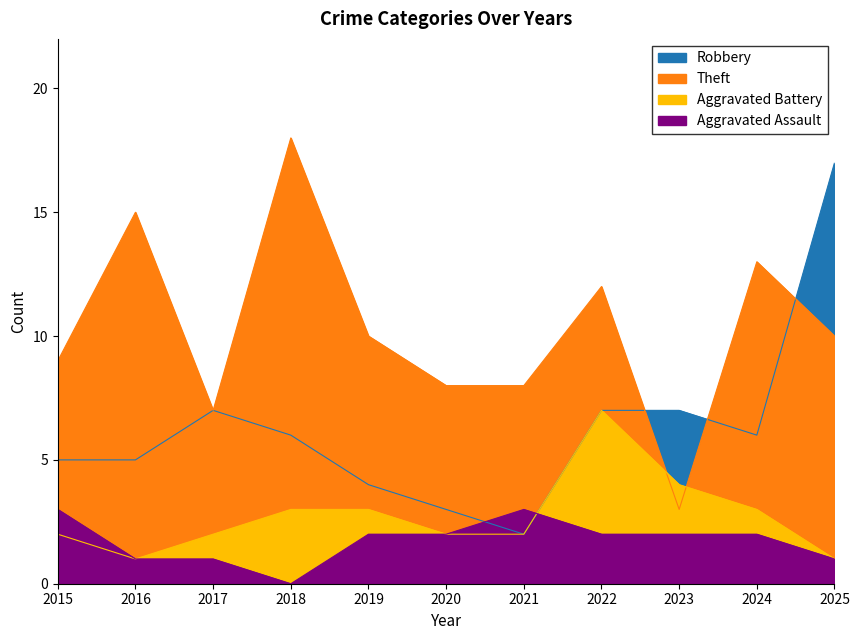

Read the Theft value at 2024.

13